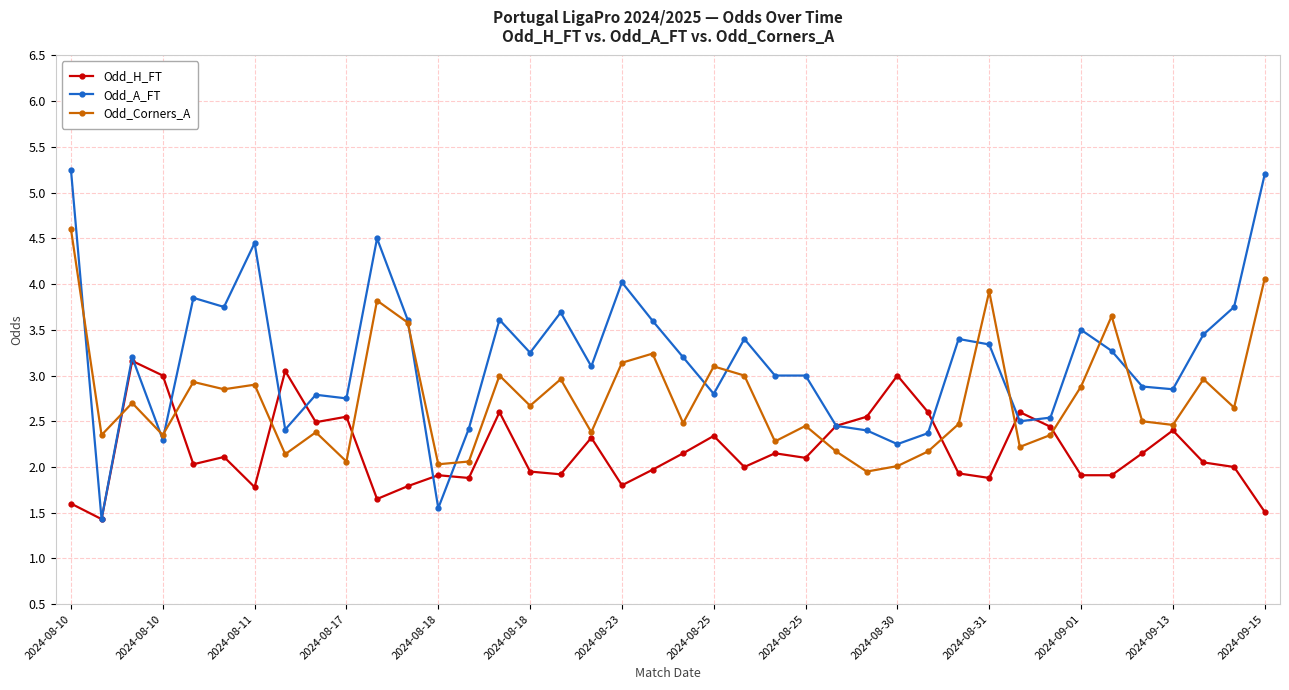

What are all the series names shown in the legend?

Odd_H_FT, Odd_A_FT, Odd_Corners_A